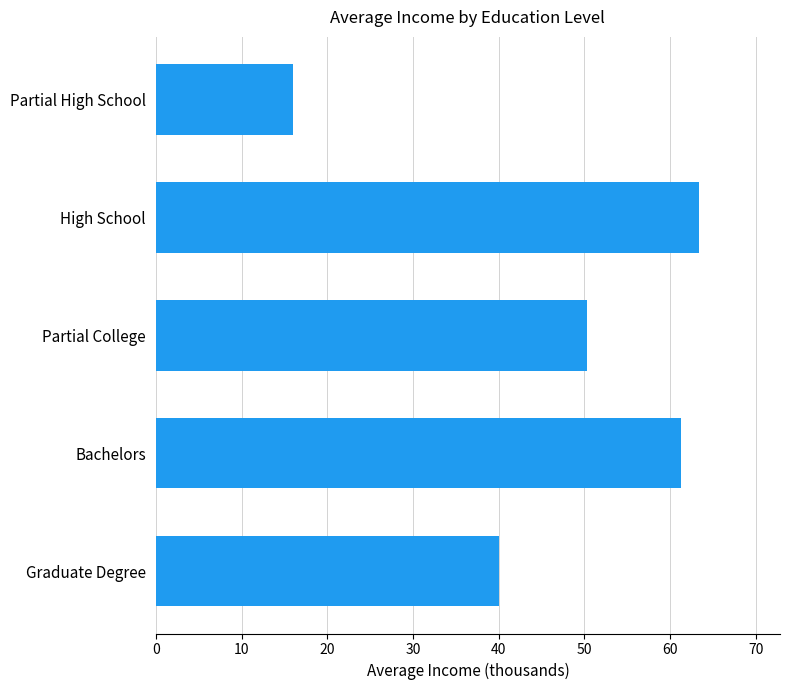

Count the number of categories in the chart.

5